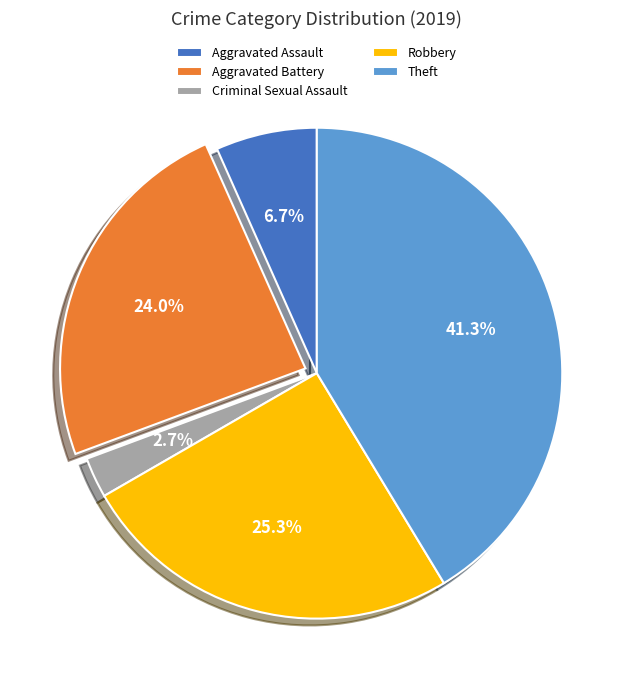

Does Theft account for over 50% of the chart?

No